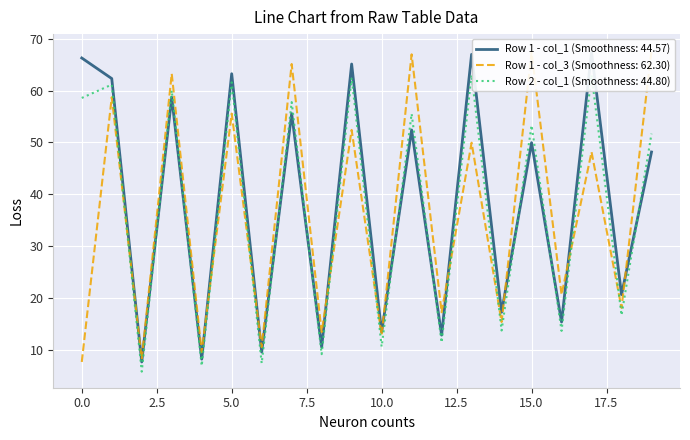

Rank the series by their average value, from highest to lowest.

Row 1 - col_1 (Smoothness: 44.57), Row 2 - col_1 (Smoothness: 44.80), Row 1 - col_3 (Smoothness: 62.30)